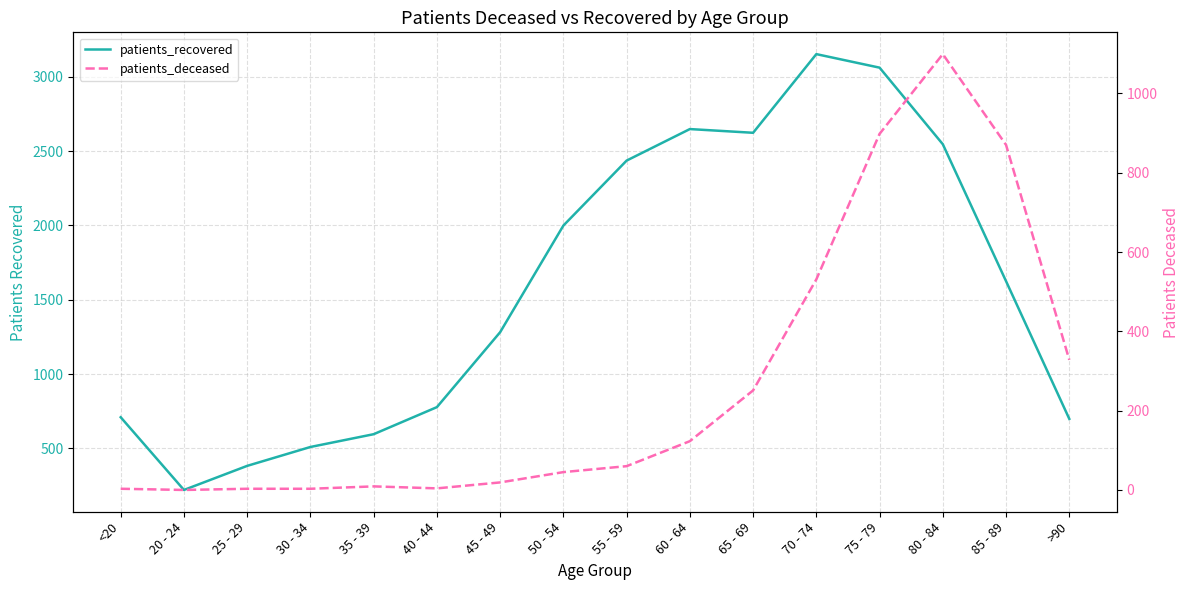

What is the total value across all series at <20?

713